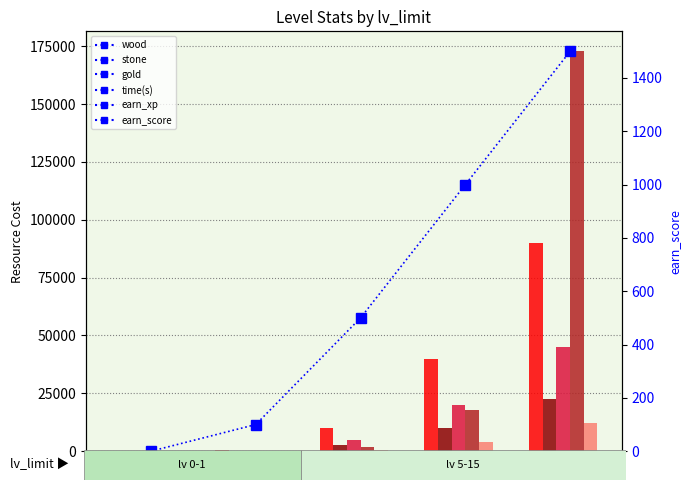

What is the sum of the gold values at 1 and 15?

45200